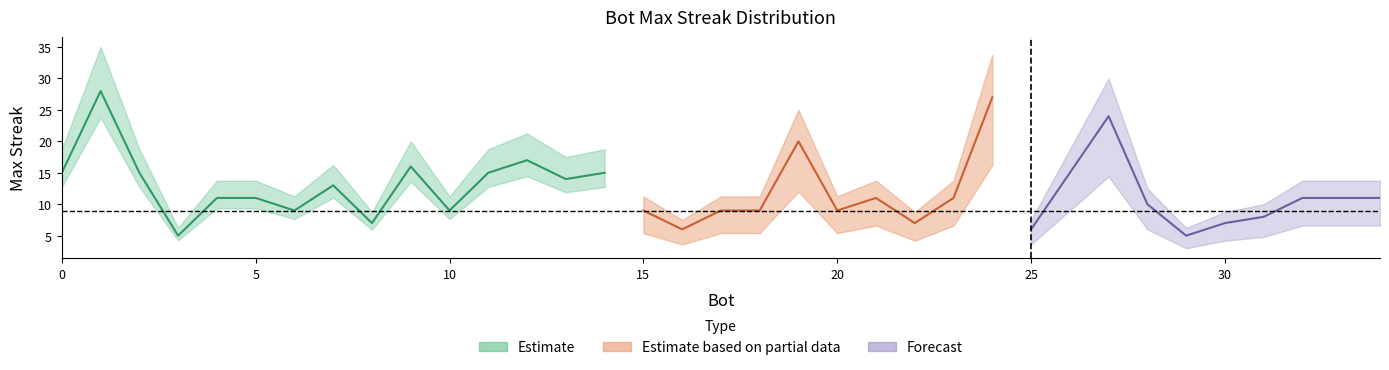

Does the chart display data point markers on the line(s)?

No